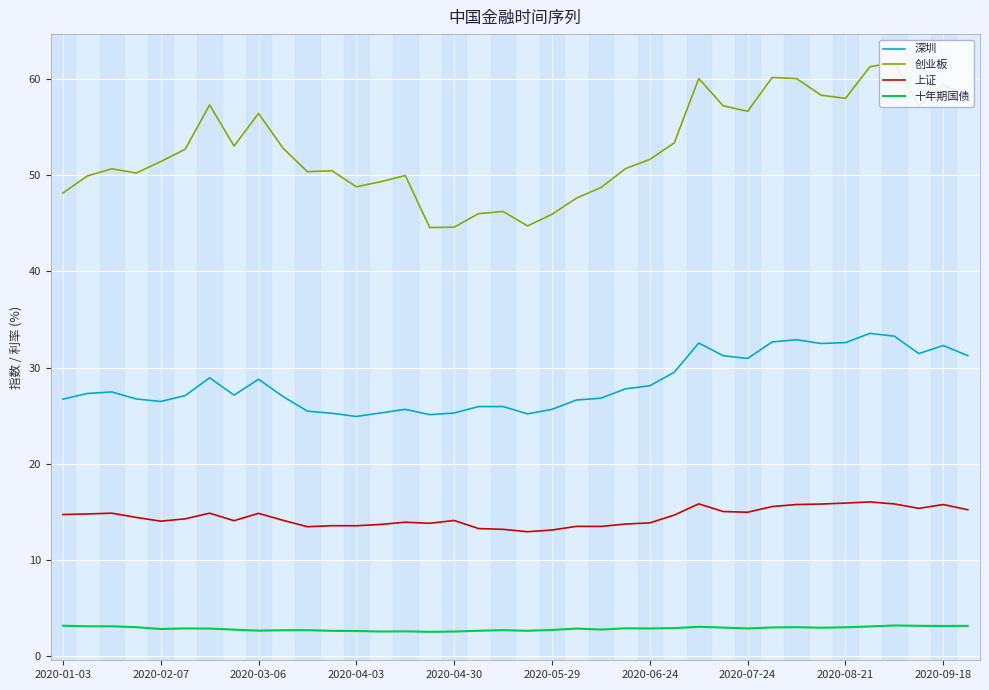

Count the number of data series in this chart.

4